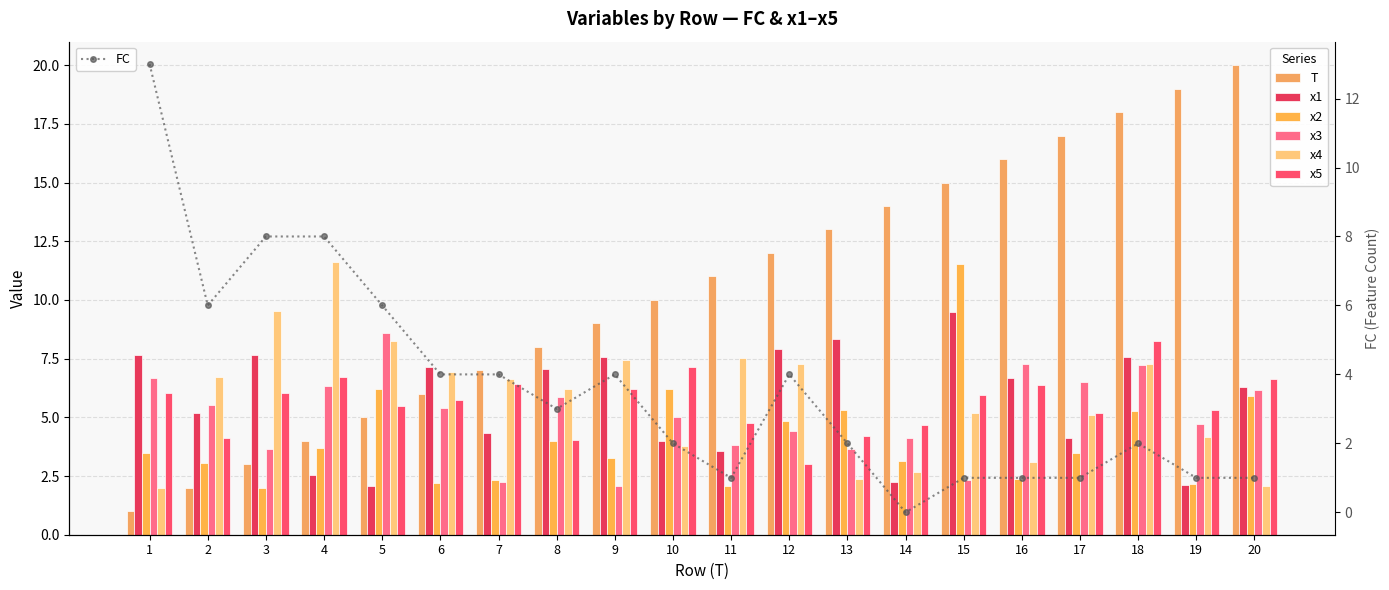

How many bars are there in each group?

6